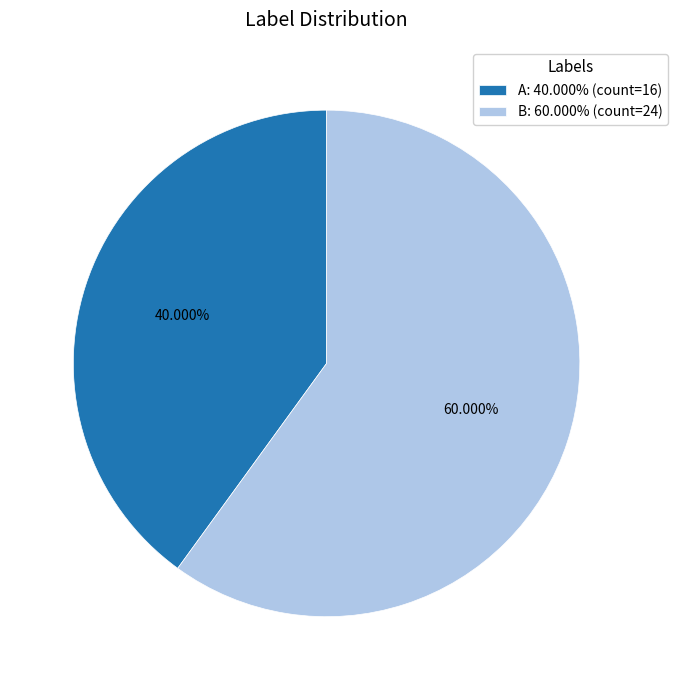

Which category has the biggest portion of the pie?

B